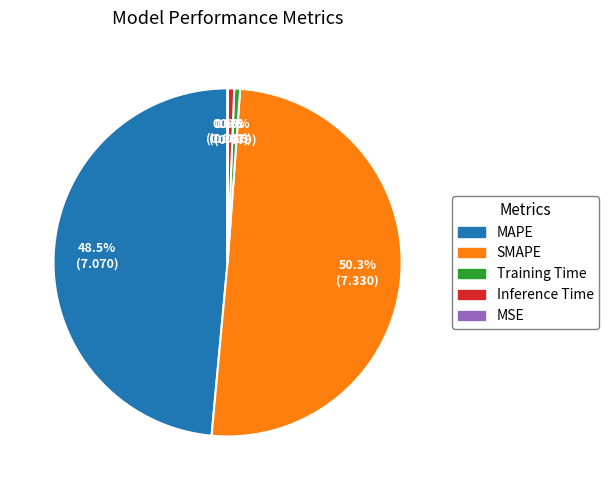

Which category accounts for the majority?

SMAPE